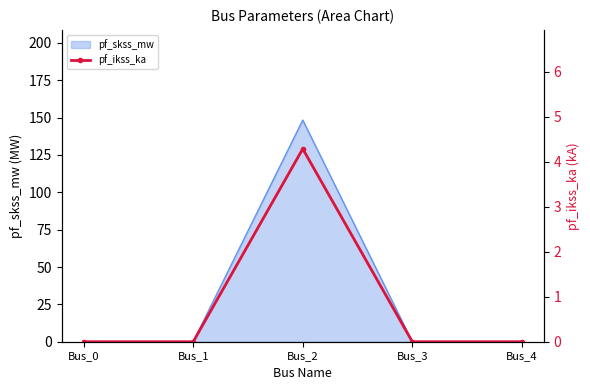

The pf_skss_mw series shows 76.1 at Bus_0. True or false?

False